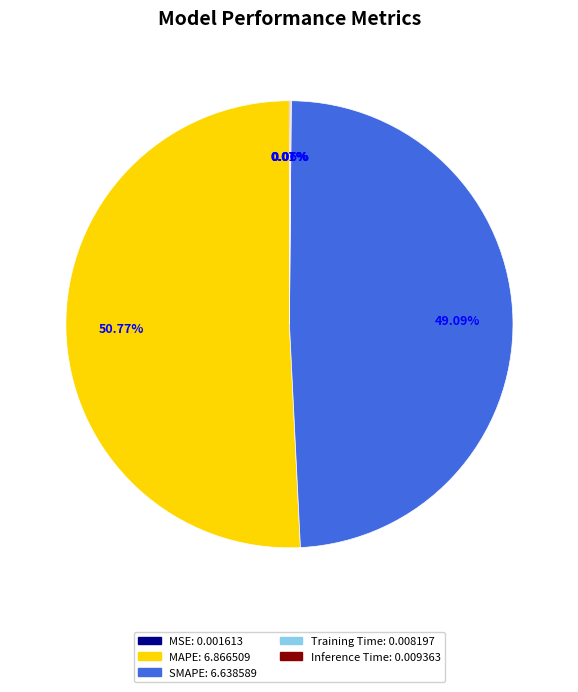

Does any single category account for the majority?

Yes